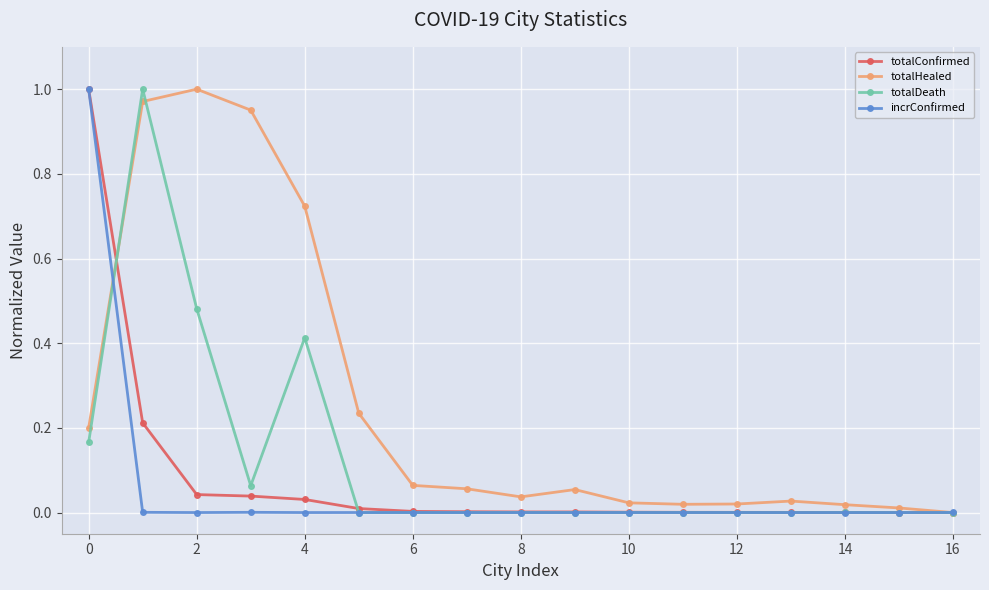

Which series has the largest total across all categories?

totalHealed